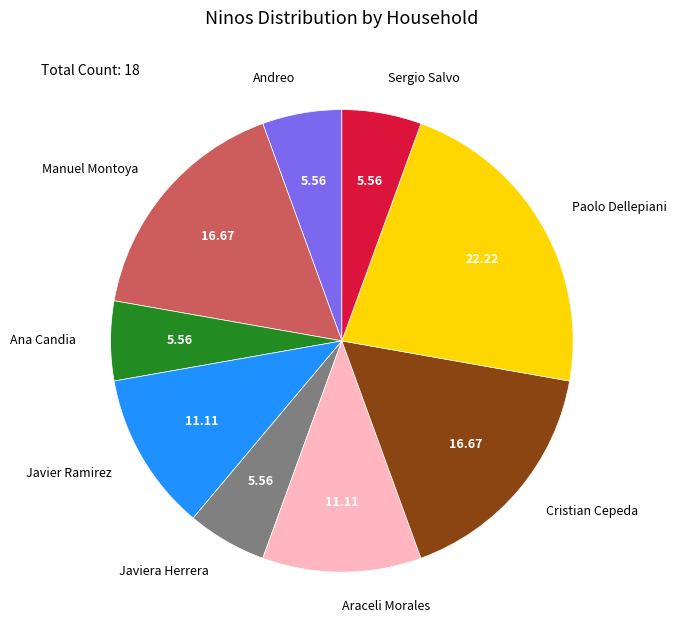

True or false: Sergio Salvo accounts for 14% of the total.

False